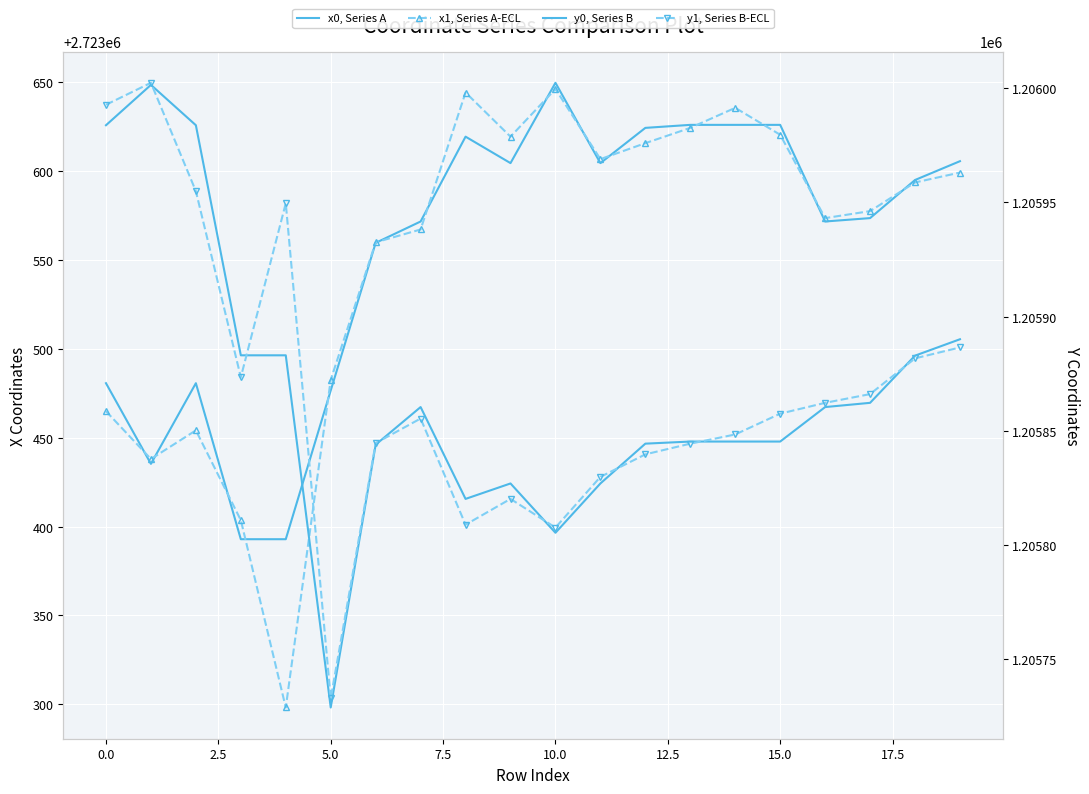

At which label is y0, Series B closest to 1205865?

17